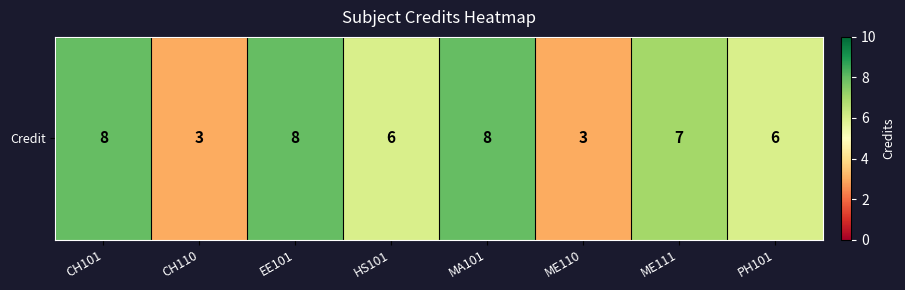

What is the sum of the values at MA101 and ME111?

15